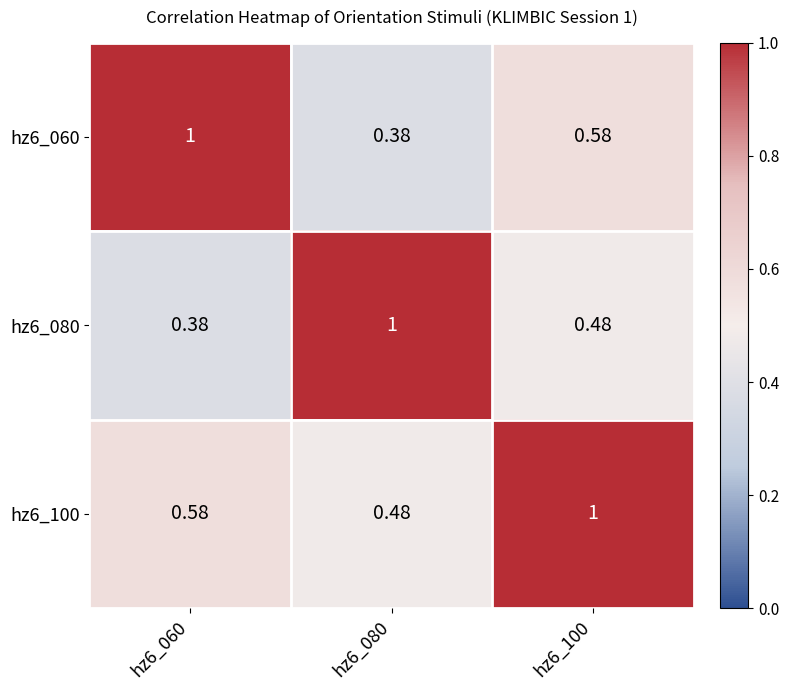

List the series in order of their overall mean, highest first.

hz6_100, hz6_060, hz6_080